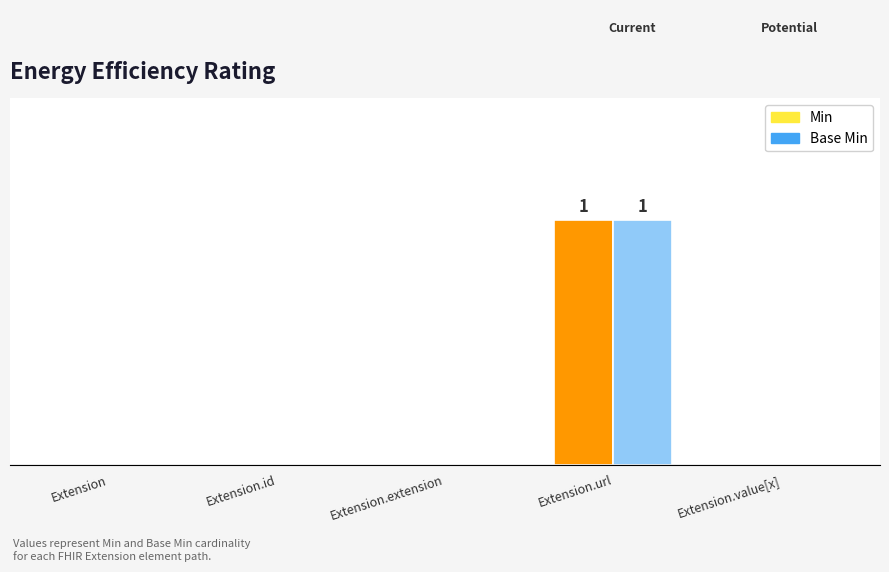

What is the maximum value for Base Min?

1